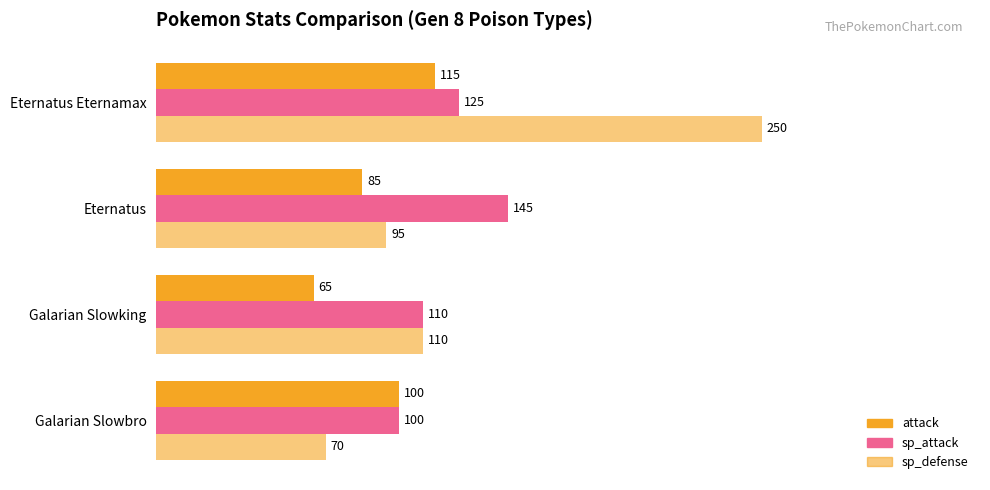

What is the average value of the sp_defense series?

131